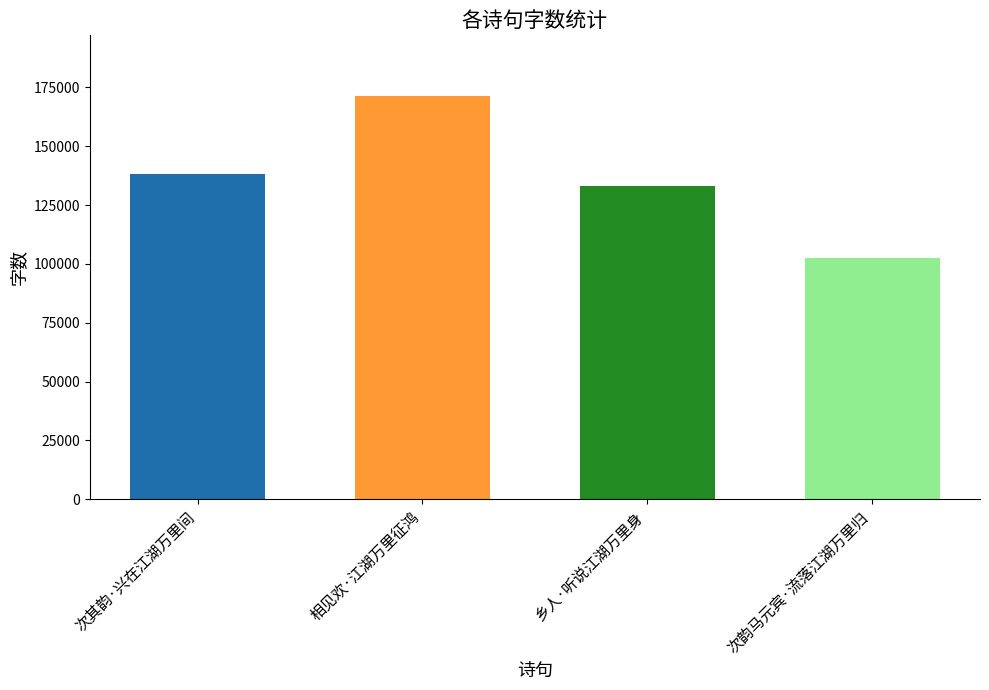

Reading right to left, list all the values displayed in this chart.

次韵马元宾·流落江湖万里归=102648	乡人·听说江湖万里身=133123	相见欢·江湖万里征鸿=171438	次其韵·兴在江湖万里间=138336